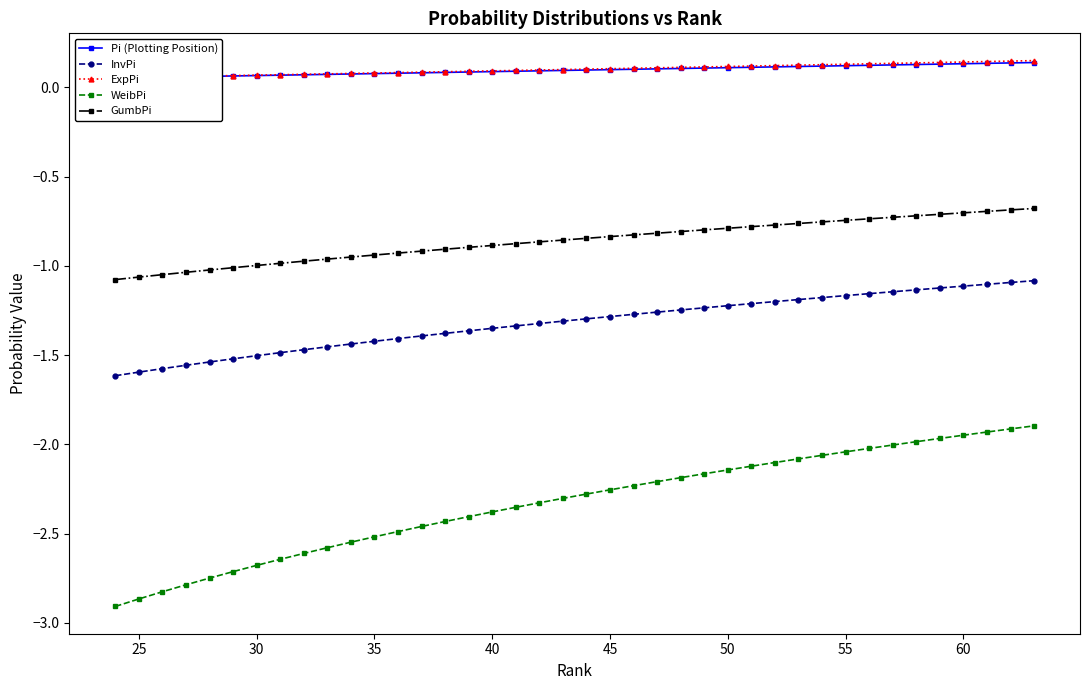

True or false: GumbPi and InvPi cross at least once.

False